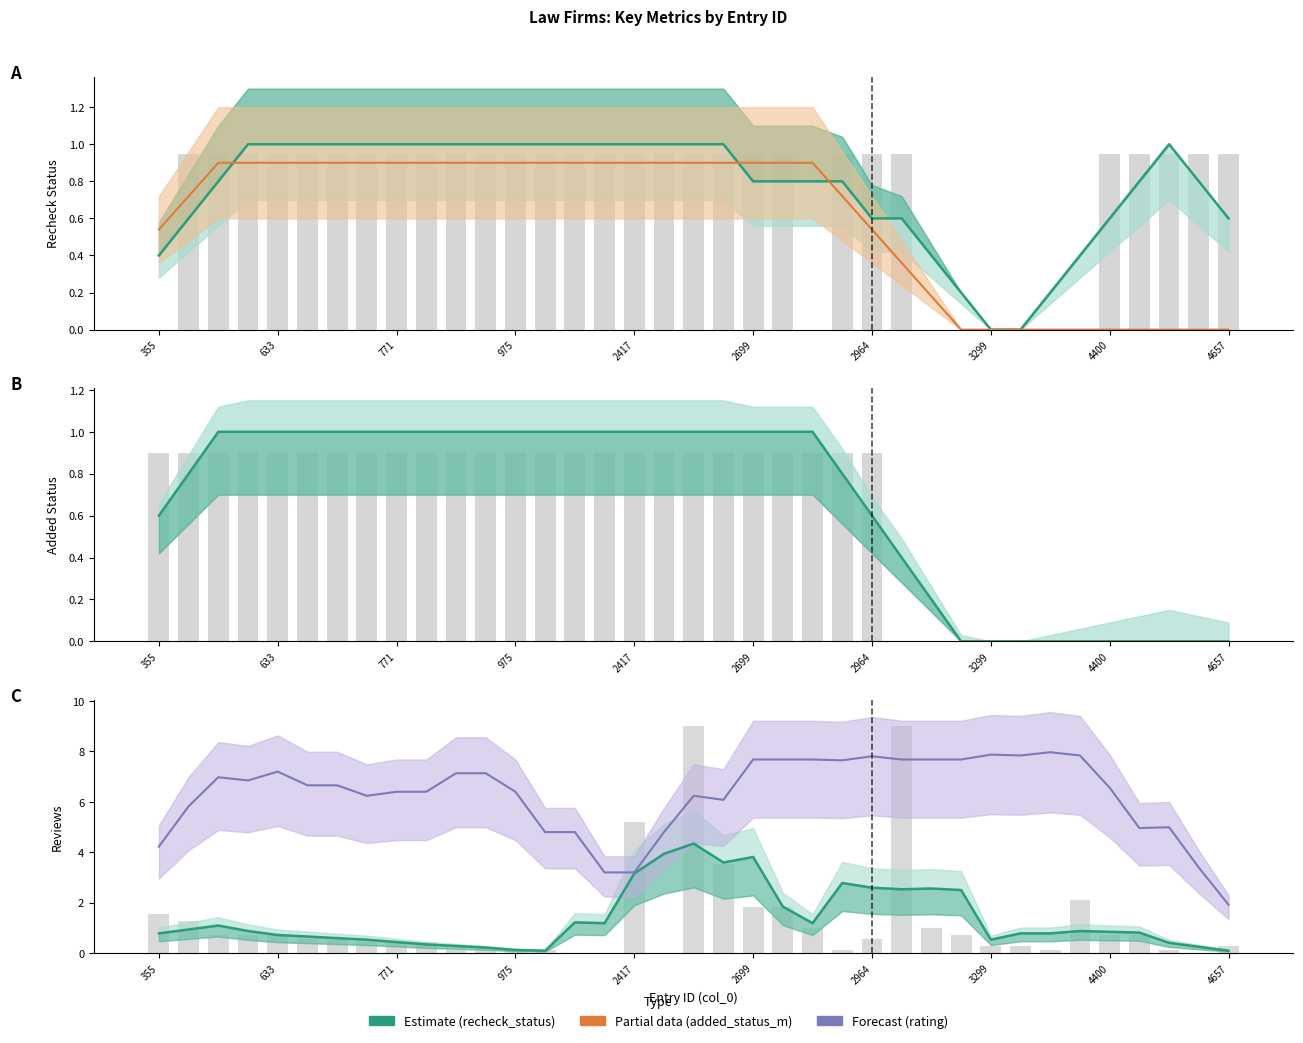

Are the bars horizontal?

No